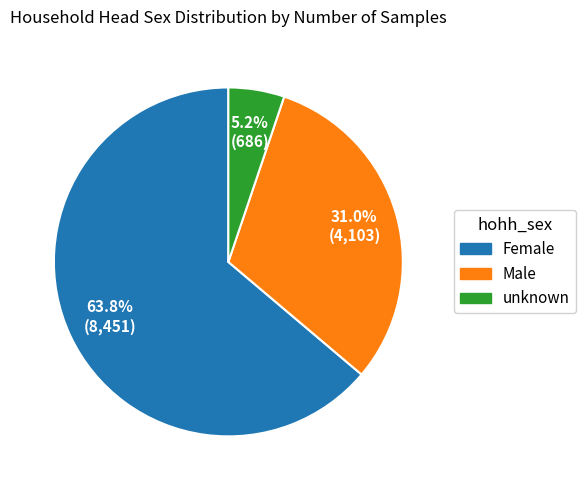

Rank the categories by value from lowest to highest.

unknown, Male, Female